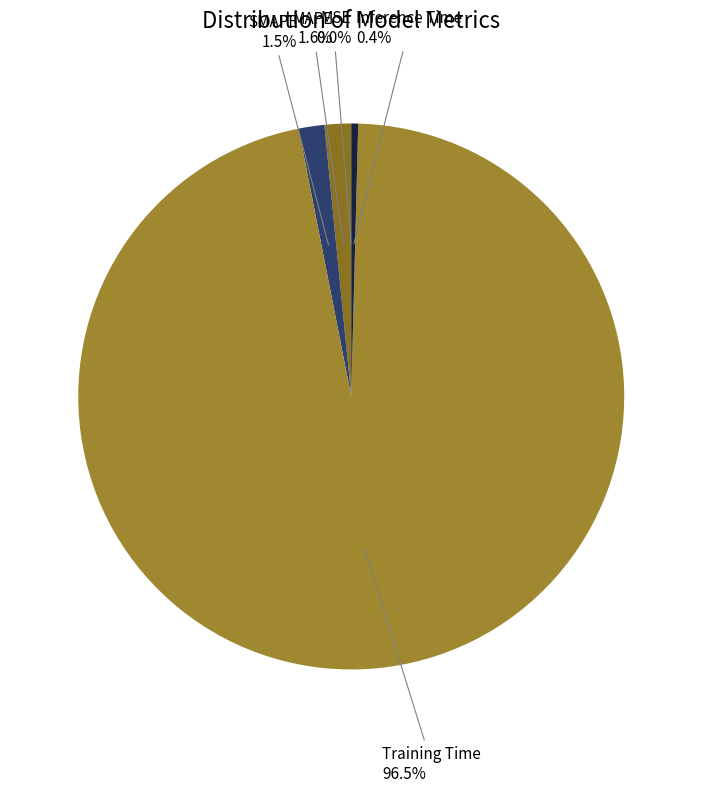

Which slice is the largest?

Training Time